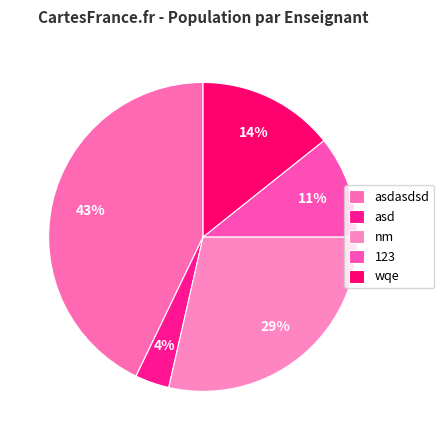

Is there a majority slice in this chart?

No